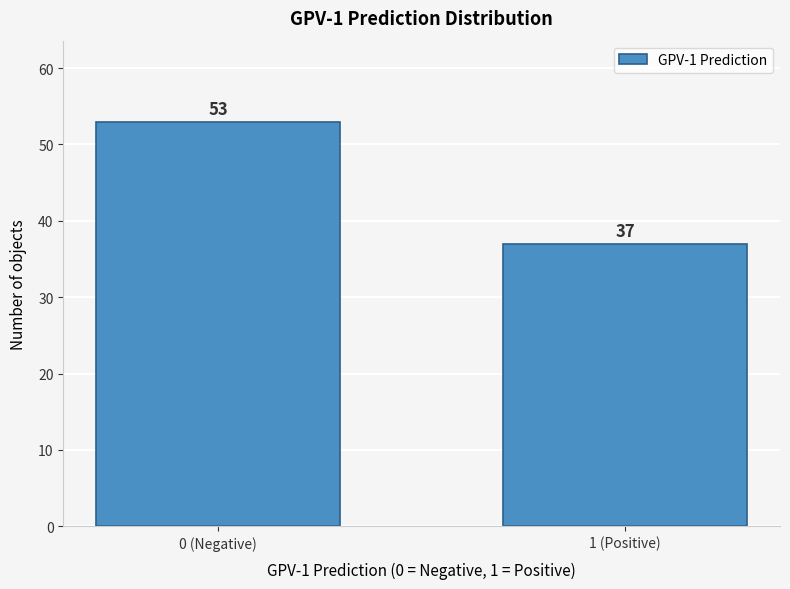

Reading right to left, list all the values displayed in this chart.

1 (Positive)=37	0 (Negative)=53